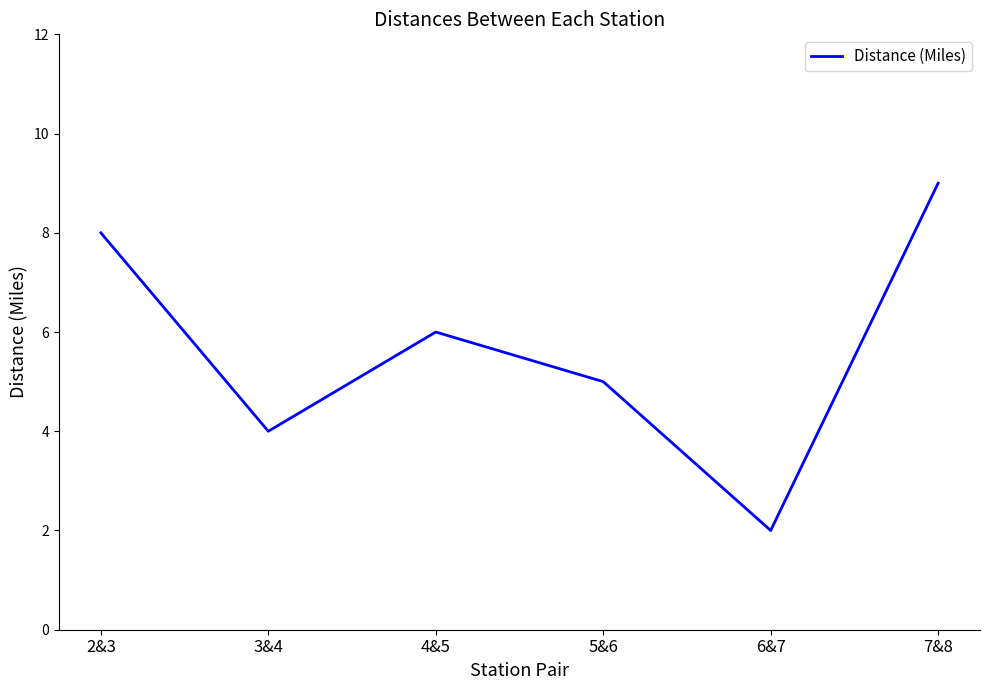

Rank the categories by value from highest to lowest.

7&8, 2&3, 4&5, 5&6, 3&4, 6&7